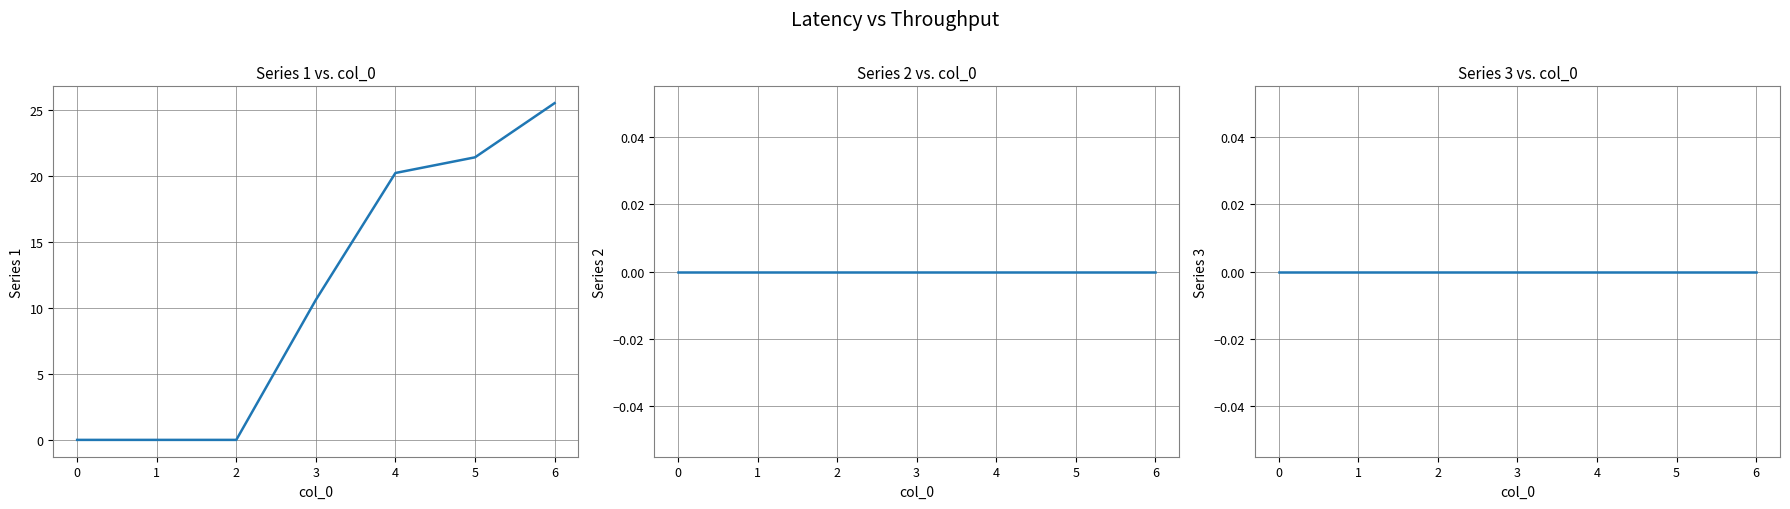

Is the value of Series 3 at 1 greater than the value of Series 1 at 1?

No